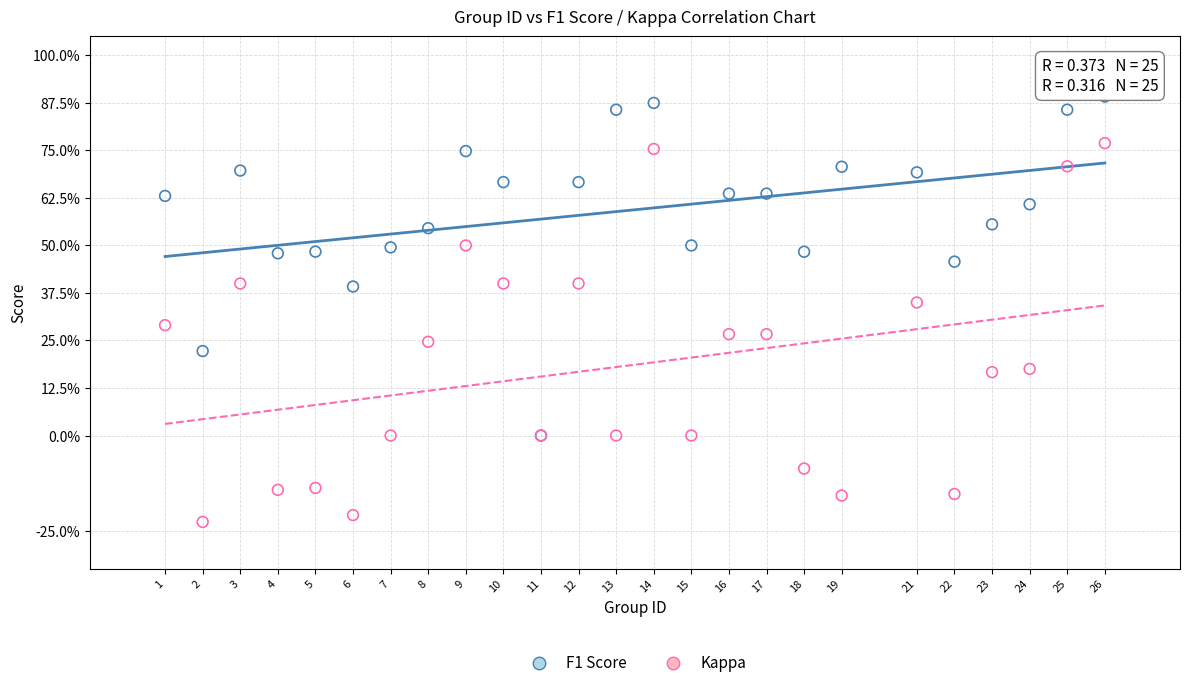

Which series contains the highest Y value?

F1 Score